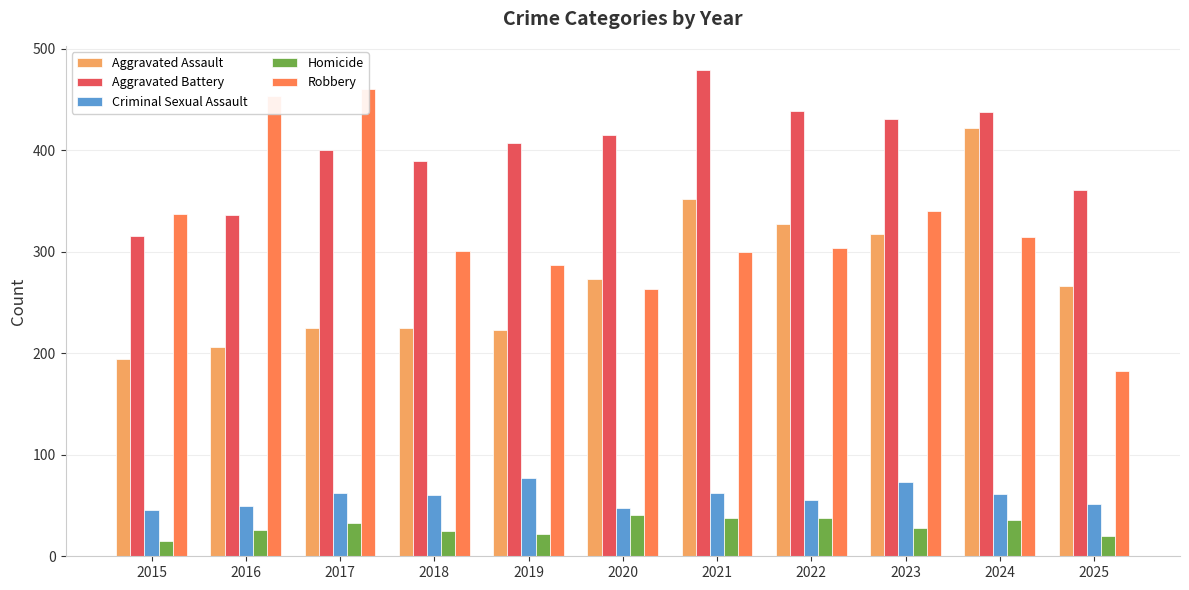

Reading left to right, extract all data points from this chart.

Aggravated Assault: 2015=194	2016=206	2017=225	2018=225	2019=223	2020=273	2021=352	2022=327	2023=318	2024=422	2025=266
Aggravated Battery: 2015=316	2016=336	2017=400	2018=389	2019=407	2020=415	2021=479	2022=439	2023=431	2024=438	2025=361
Criminal Sexual Assault: 2015=46	2016=50	2017=62	2018=60	2019=77	2020=48	2021=62	2022=55	2023=73	2024=61	2025=52
Homicide: 2015=15	2016=26	2017=33	2018=25	2019=22	2020=41	2021=38	2022=38	2023=28	2024=36	2025=20
Robbery: 2015=337	2016=454	2017=460	2018=301	2019=287	2020=263	2021=300	2022=304	2023=340	2024=315	2025=183